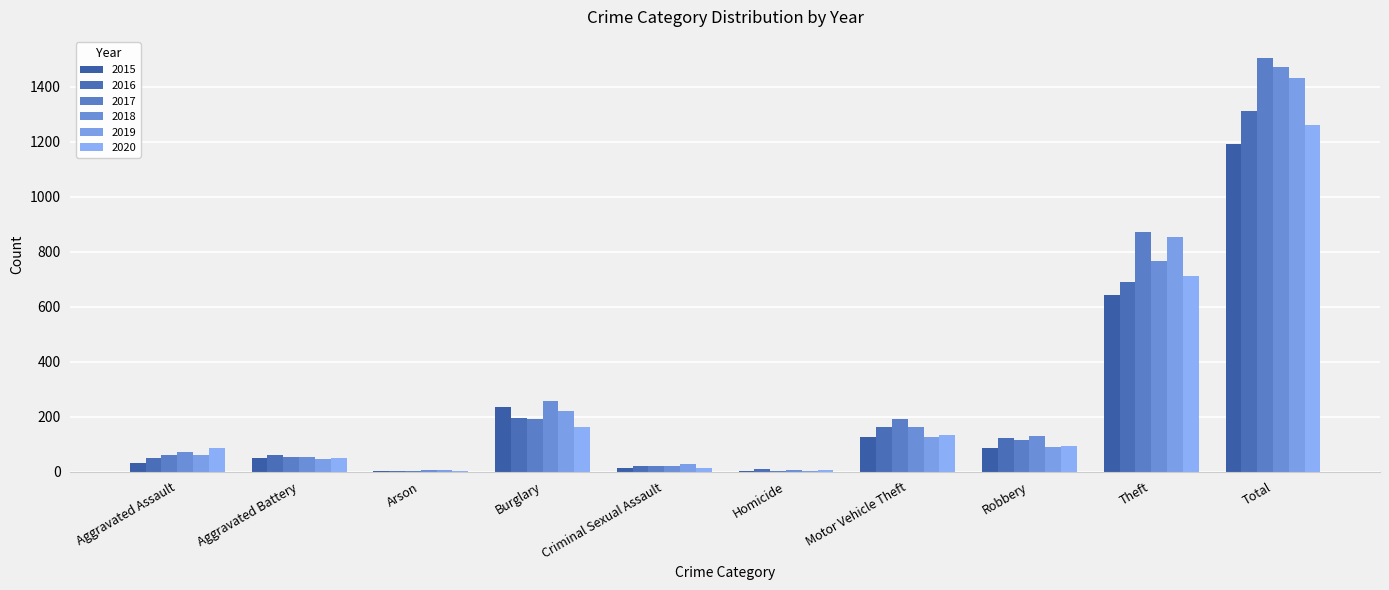

Reading left to right, transcribe all the data shown in this chart.

2015: Aggravated Assault=31	Aggravated Battery=50	Arson=3	Burglary=236	Criminal Sexual Assault=13	Homicide=4	Motor Vehicle Theft=125	Robbery=87	Theft=641	Total=1190
2016: Aggravated Assault=50	Aggravated Battery=60	Arson=3	Burglary=194	Criminal Sexual Assault=20	Homicide=8	Motor Vehicle Theft=163	Robbery=123	Theft=689	Total=1310
2017: Aggravated Assault=59	Aggravated Battery=54	Arson=1	Burglary=192	Criminal Sexual Assault=19	Homicide=2	Motor Vehicle Theft=191	Robbery=115	Theft=873	Total=1506
2018: Aggravated Assault=72	Aggravated Battery=52	Arson=6	Burglary=257	Criminal Sexual Assault=20	Homicide=5	Motor Vehicle Theft=164	Robbery=130	Theft=767	Total=1473
2019: Aggravated Assault=61	Aggravated Battery=45	Arson=5	Burglary=221	Criminal Sexual Assault=29	Homicide=3	Motor Vehicle Theft=125	Robbery=89	Theft=855	Total=1433
2020: Aggravated Assault=87	Aggravated Battery=48	Arson=4	Burglary=163	Criminal Sexual Assault=13	Homicide=6	Motor Vehicle Theft=134	Robbery=94	Theft=713	Total=1262